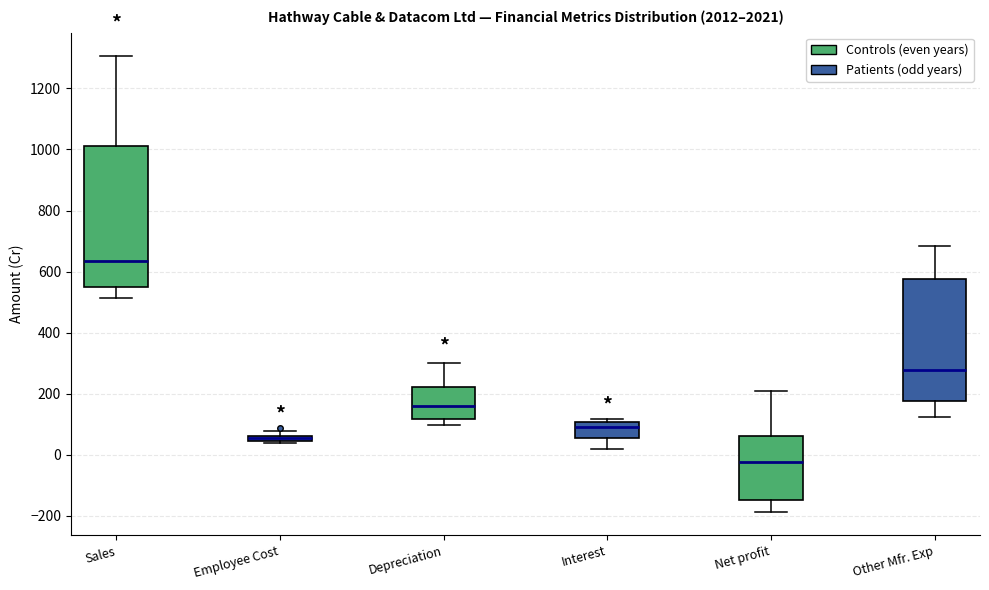

Which box's median line is the highest?

Sales